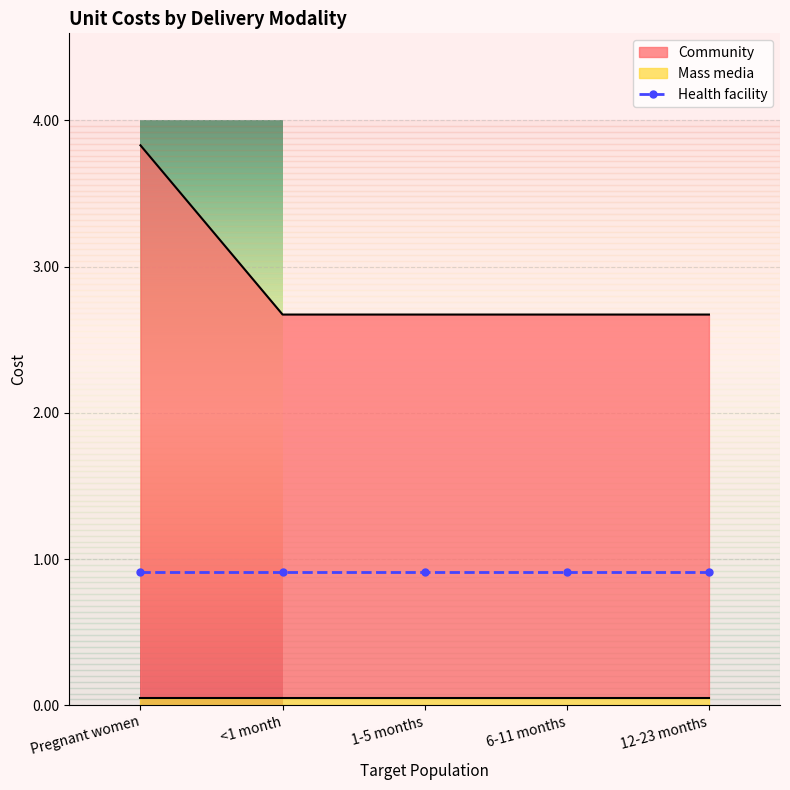

At which category does the chart reach its minimum across all series?

<1 month